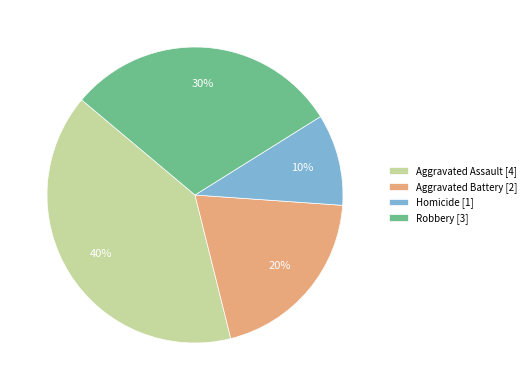

Combined, do Homicide [1] and Robbery [3] account for over 50%?

No